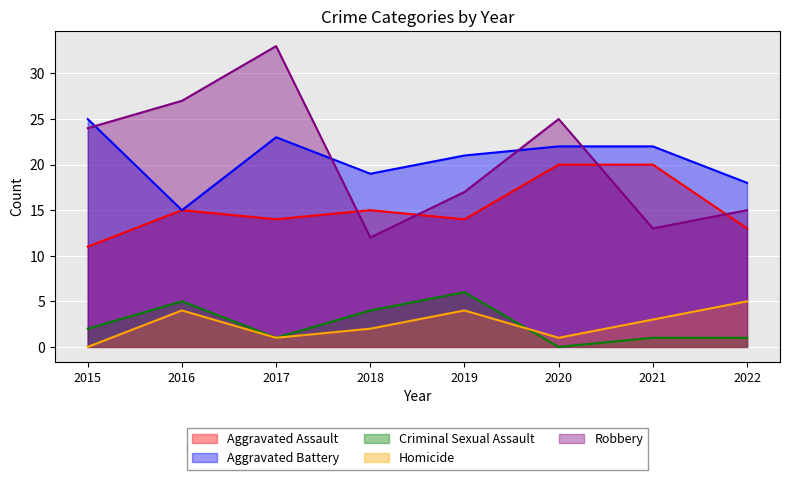

What are all the series names shown in the legend?

Aggravated Assault, Aggravated Battery, Criminal Sexual Assault, Homicide, Robbery